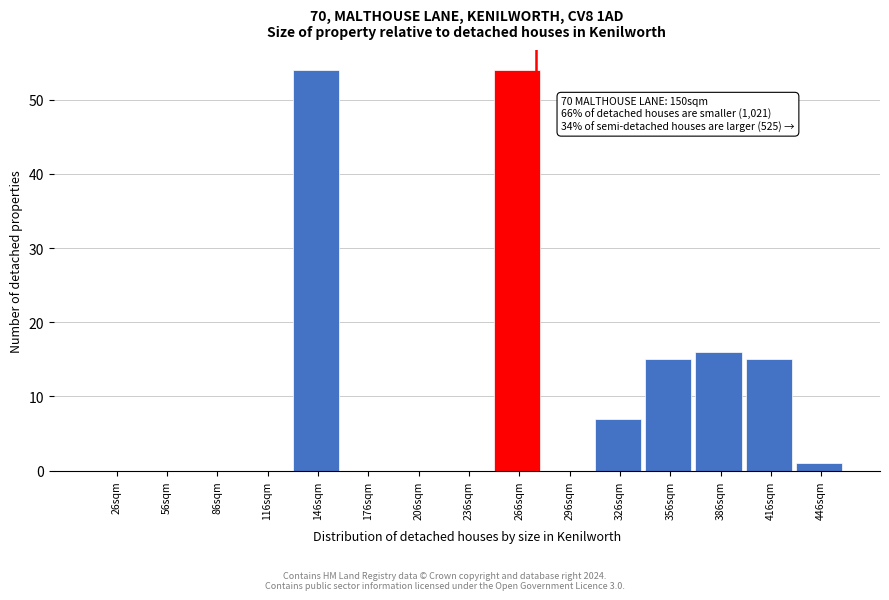

Reading left to right, extract all data points from this chart.

26sqm=0	56sqm=0	86sqm=0	116sqm=0	146sqm=54	176sqm=0	206sqm=0	236sqm=0	266sqm=54	296sqm=0	326sqm=7	356sqm=15	386sqm=16	416sqm=15	446sqm=1